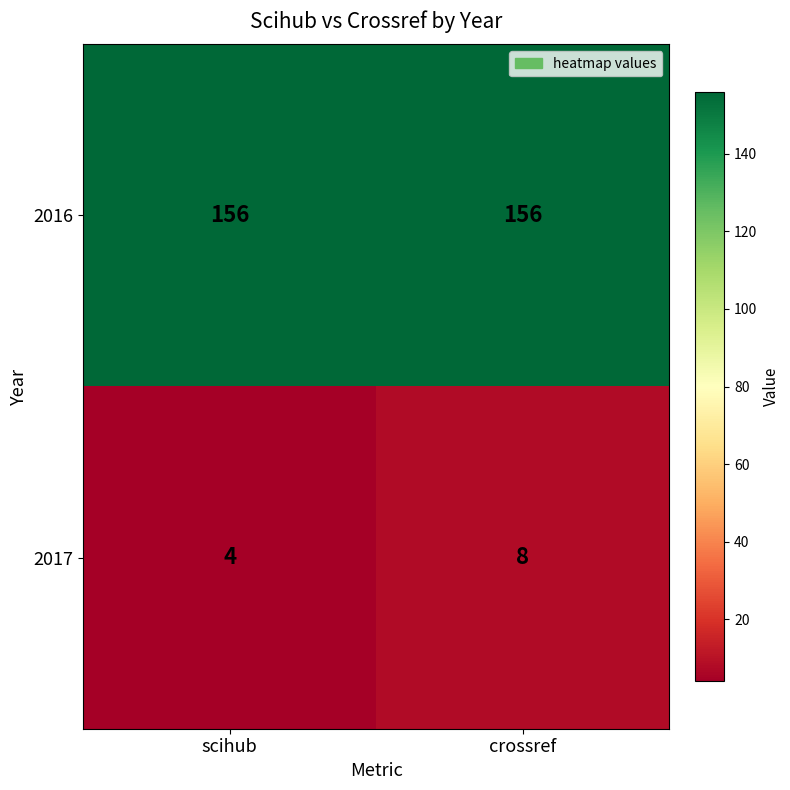

Between scihub and crossref, which series saw the biggest shift?

2017